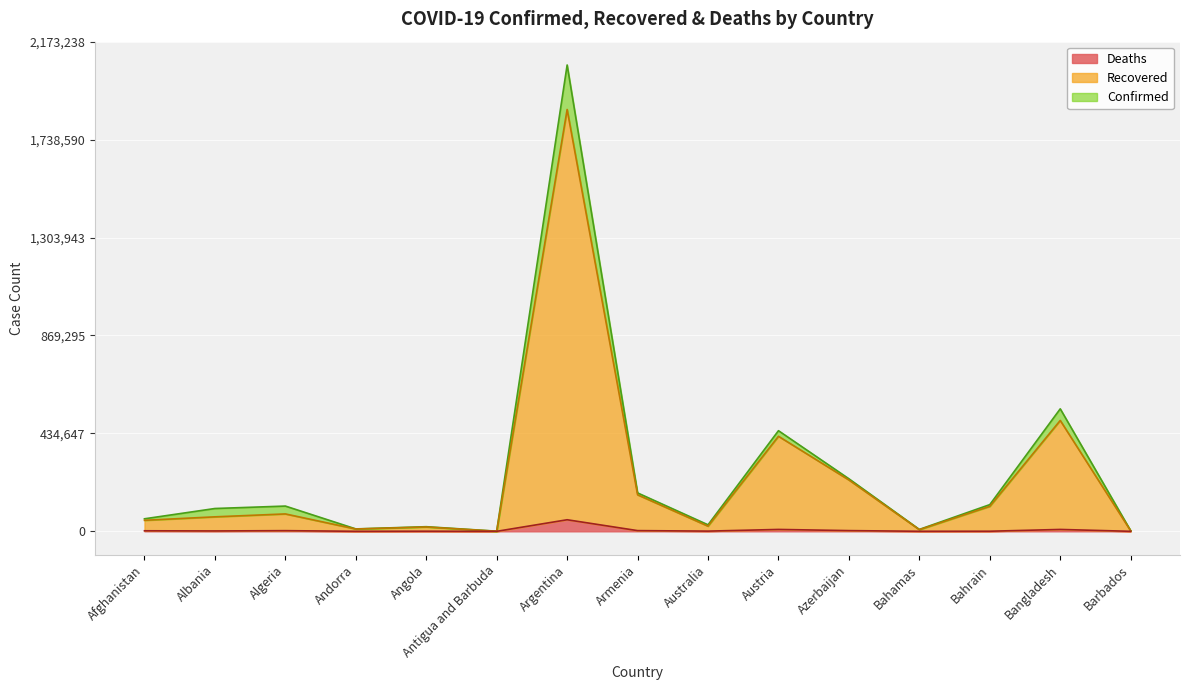

Which series changed the most between Afghanistan and Armenia?

Confirmed